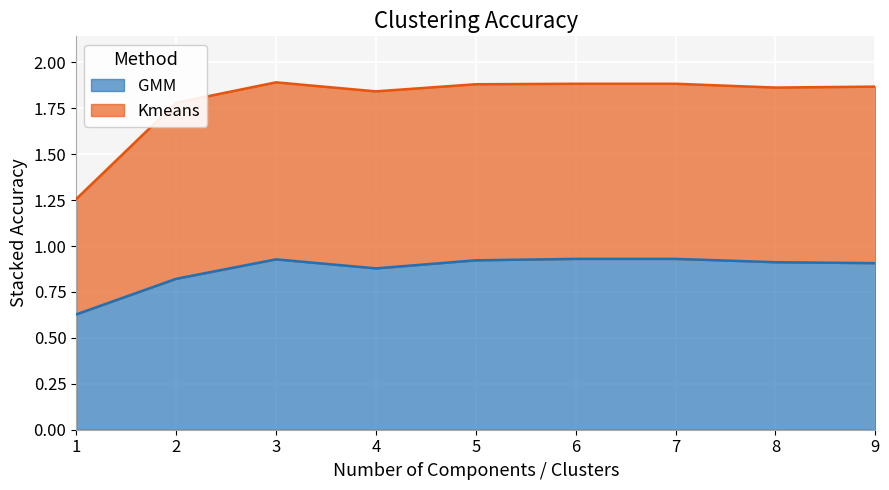

What is the difference between the second highest and second lowest values in the GMM series?

0.1